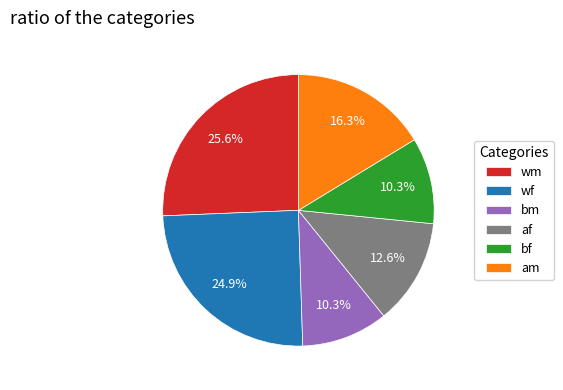

Is there a majority slice in this chart?

No